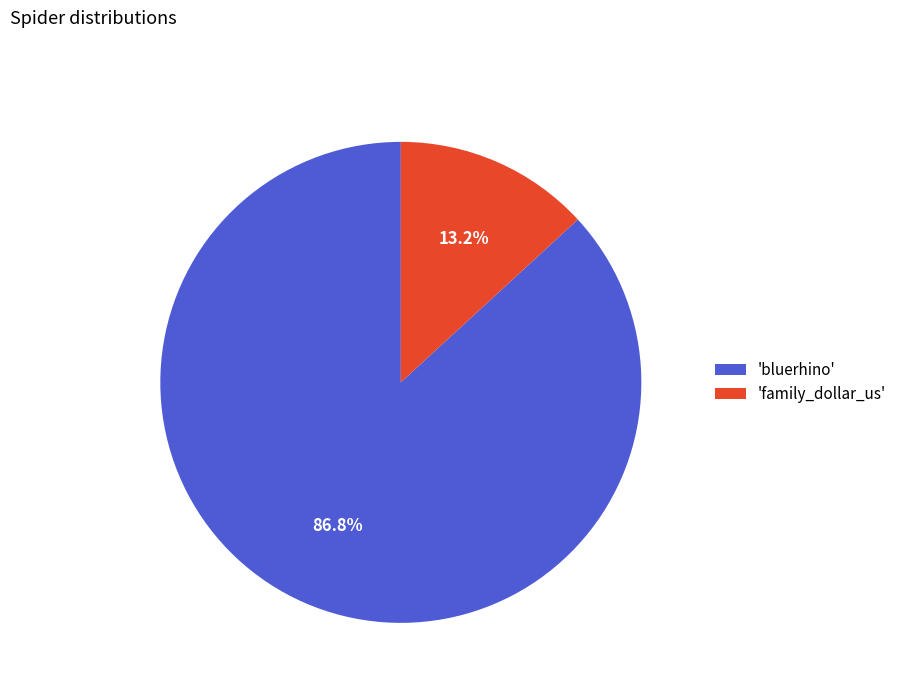

What portion of the pie excludes 'bluerhino'?

13.2%